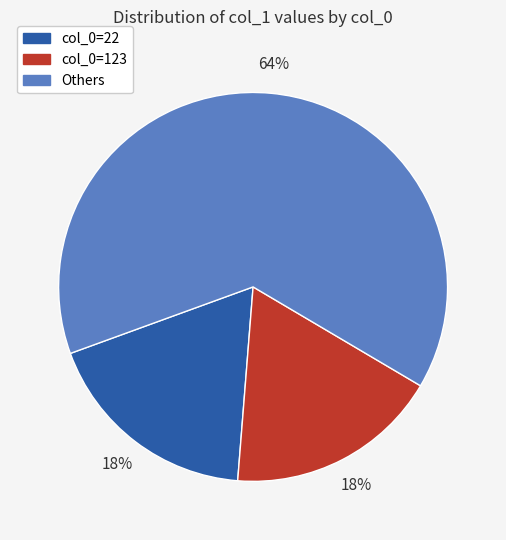

Is there a majority slice in this chart?

Yes